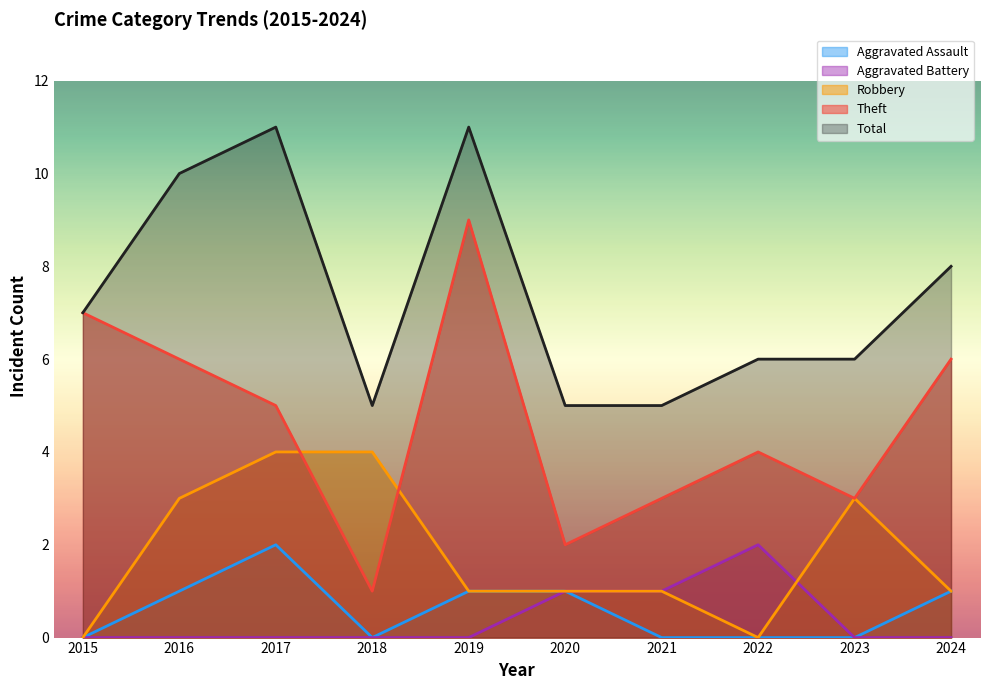

How many interior local peaks does the Aggravated Assault series have?

1